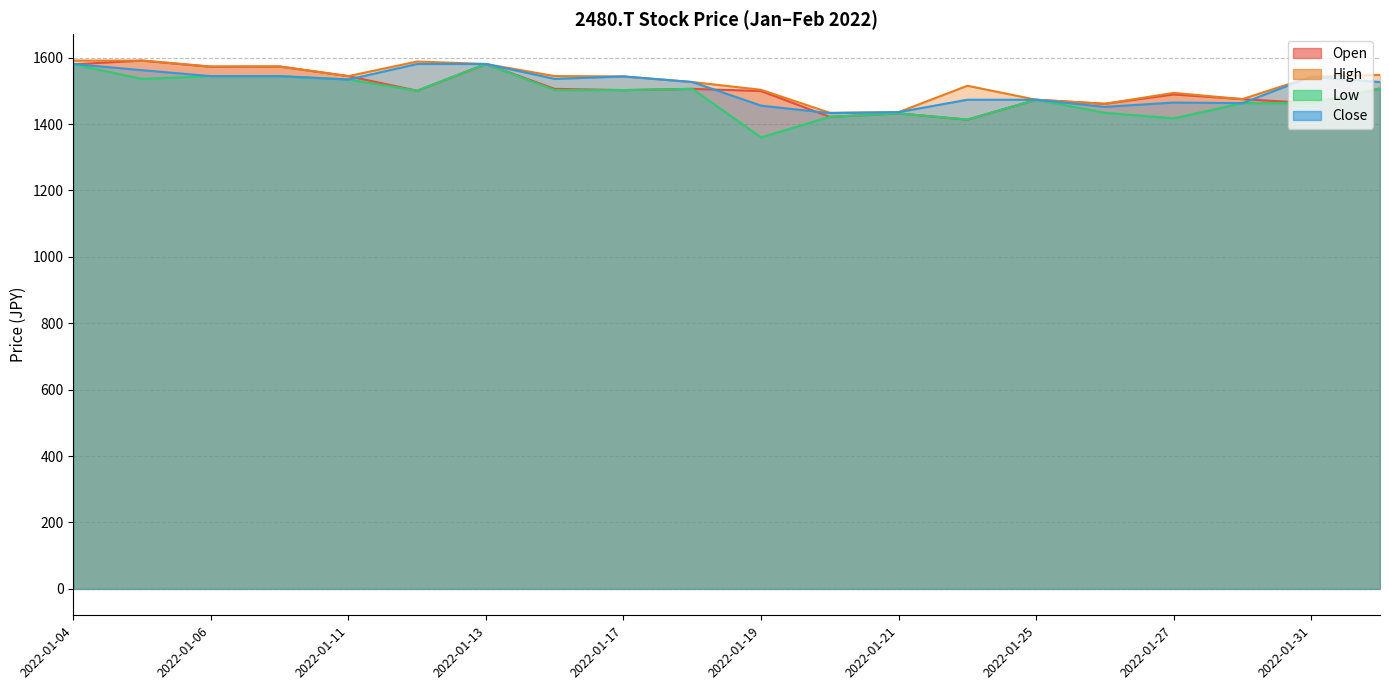

Reading right to left, transcribe all the data shown in this chart.

Open: 2022-02-01=1507.0	2022-01-31=1463.0	2022-01-28=1475.2	2022-01-27=1489.3	2022-01-26=1461.2	2022-01-25=1473.3	2022-01-24=1413.4	2022-01-21=1432.2	2022-01-20=1421.9	2022-01-19=1499.5	2022-01-18=1506.1	2022-01-17=1502.4	2022-01-14=1506.1	2022-01-13=1581.0	2022-01-12=1500.5	2022-01-11=1544.5	2022-01-07=1573.5	2022-01-06=1572.6	2022-01-05=1591.3	2022-01-04=1580.0
High: 2022-02-01=1548.2	2022-01-31=1542.6	2022-01-28=1475.2	2022-01-27=1493.9	2022-01-26=1461.2	2022-01-25=1473.3	2022-01-24=1515.5	2022-01-21=1435.9	2022-01-20=1434.0	2022-01-19=1503.3	2022-01-18=1526.7	2022-01-17=1543.5	2022-01-14=1544.5	2022-01-13=1581.0	2022-01-12=1588.5	2022-01-11=1544.5	2022-01-07=1573.5	2022-01-06=1573.5	2022-01-05=1591.3	2022-01-04=1591.3
Low: 2022-02-01=1507.0	2022-01-31=1463.0	2022-01-28=1463.0	2022-01-27=1417.2	2022-01-26=1434.0	2022-01-25=1473.3	2022-01-24=1413.4	2022-01-21=1432.2	2022-01-20=1421.9	2022-01-19=1360.1	2022-01-18=1506.1	2022-01-17=1502.4	2022-01-14=1502.4	2022-01-13=1581.0	2022-01-12=1500.5	2022-01-11=1534.2	2022-01-07=1544.5	2022-01-06=1544.5	2022-01-05=1536.1	2022-01-04=1580.0
Close: 2022-02-01=1526.7	2022-01-31=1542.6	2022-01-28=1463.0	2022-01-27=1464.9	2022-01-26=1451.8	2022-01-25=1473.3	2022-01-24=1473.3	2022-01-21=1435.9	2022-01-20=1433.1	2022-01-19=1455.6	2022-01-18=1526.7	2022-01-17=1543.5	2022-01-14=1536.1	2022-01-13=1581.0	2022-01-12=1581.0	2022-01-11=1534.2	2022-01-07=1544.5	2022-01-06=1544.5	2022-01-05=1562.3	2022-01-04=1581.0